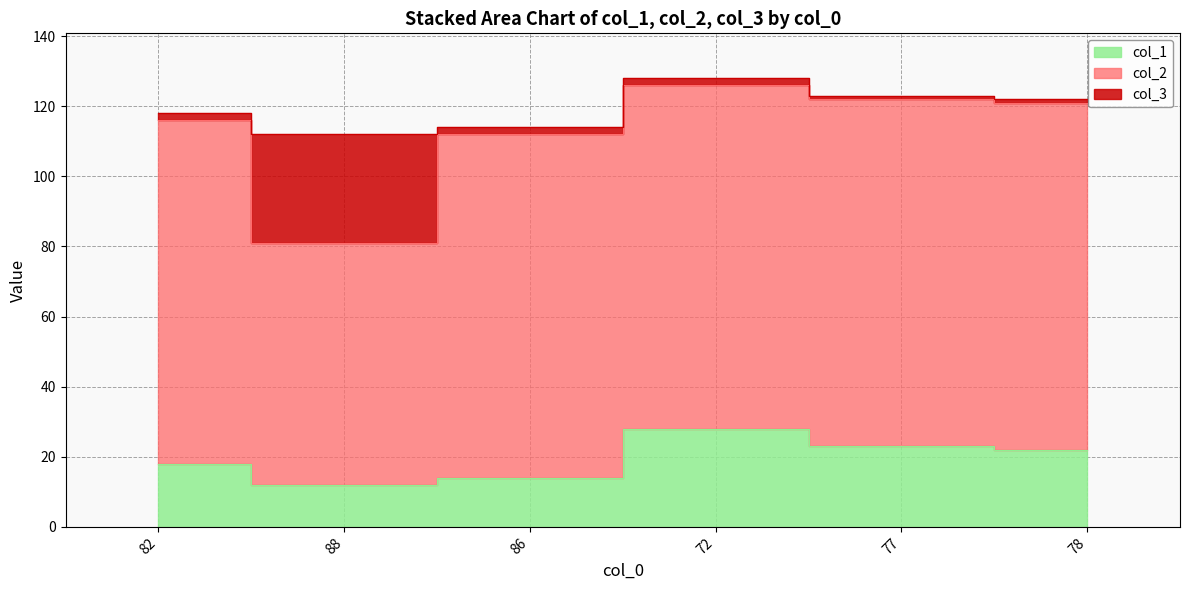

Rank the categories by col_3 value from highest to lowest.

88, 82, 86, 72, 77, 78